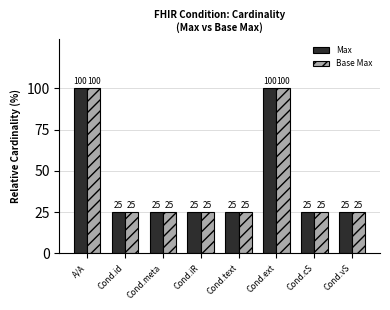

What is the sum of the Max values at Cond.cS and Cond.text?

50